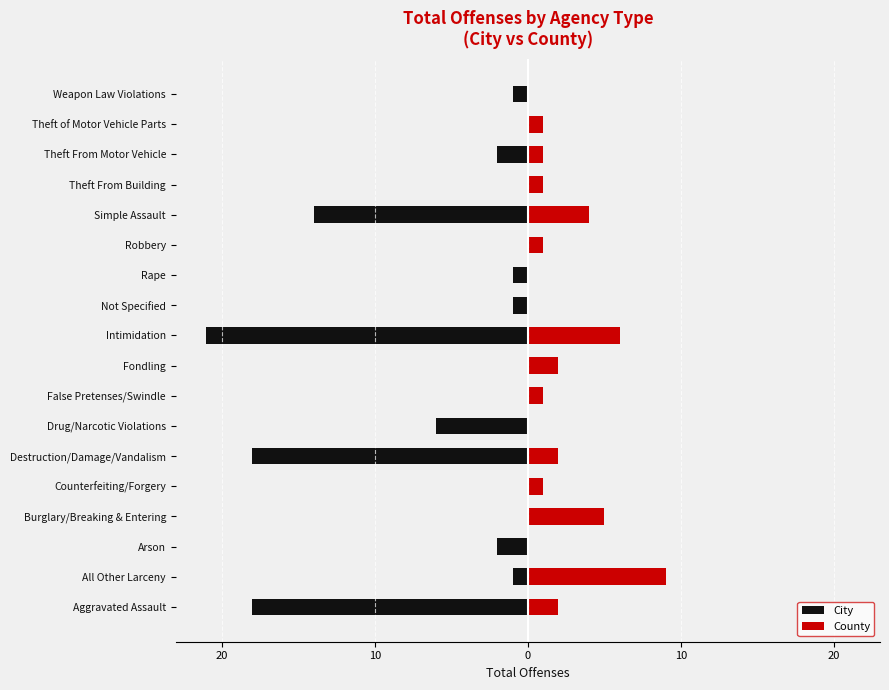

What is the difference between the City values at Robbery and Simple Assault?

14